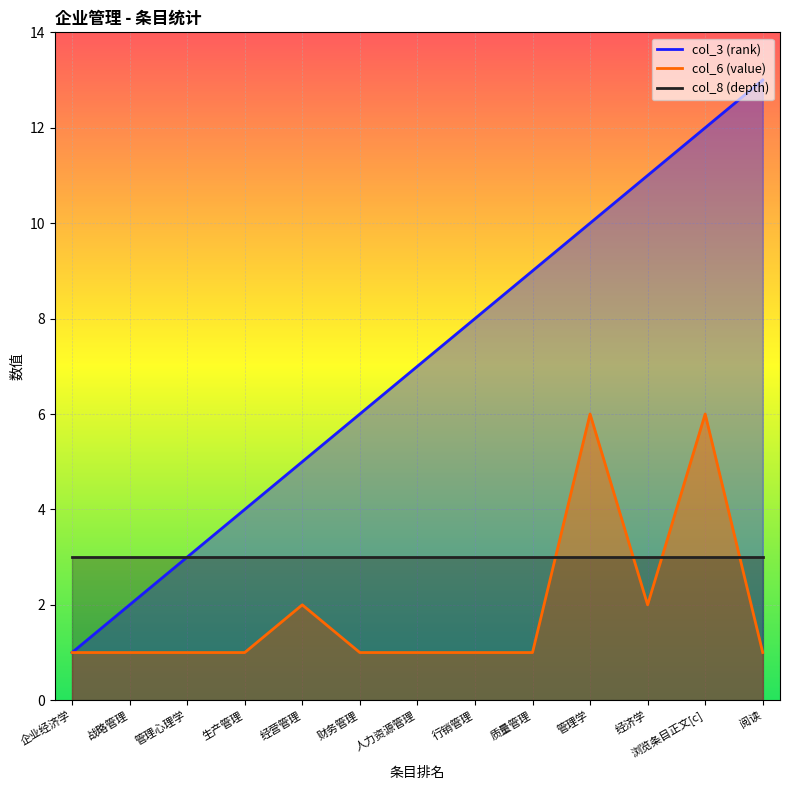

Is it true that col_6 (value) equals 1 at 生产管理?

True